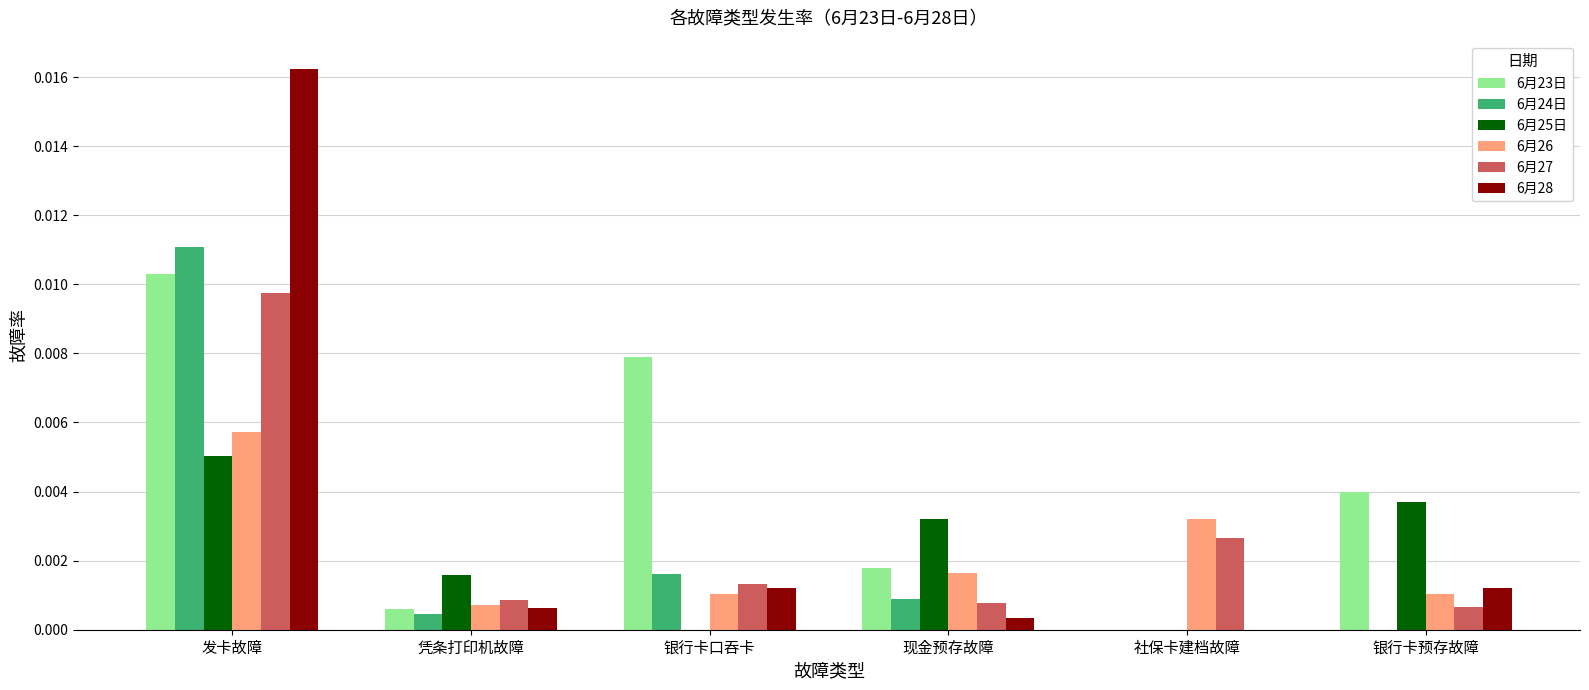

Is it true that 6月26 equals 0.0 at 现金预存故障?

True